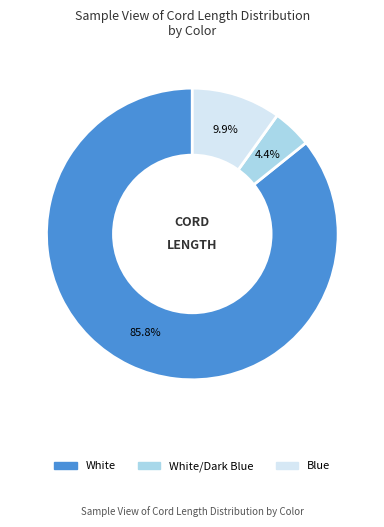

How many segments does this pie chart have?

3